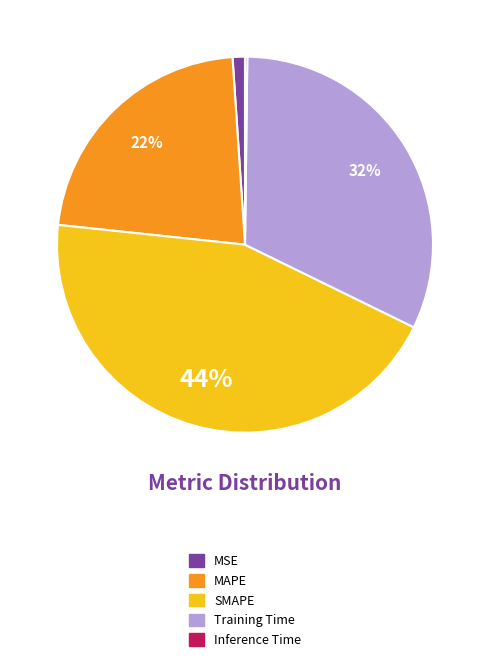

To the nearest percent, what is the difference between the largest and smallest slice percentages?

44%